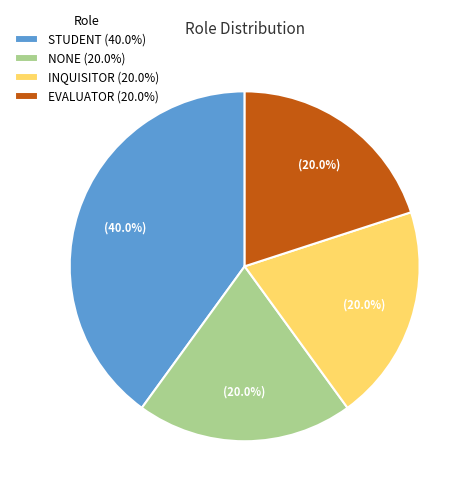

Is NONE (20.0%) the majority of the pie?

No